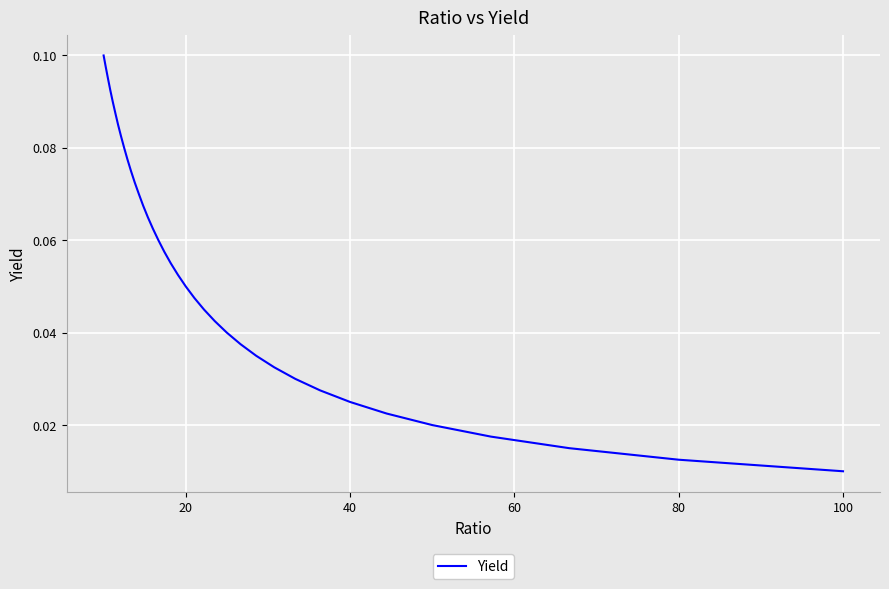

What is the sum of all values?

2.0